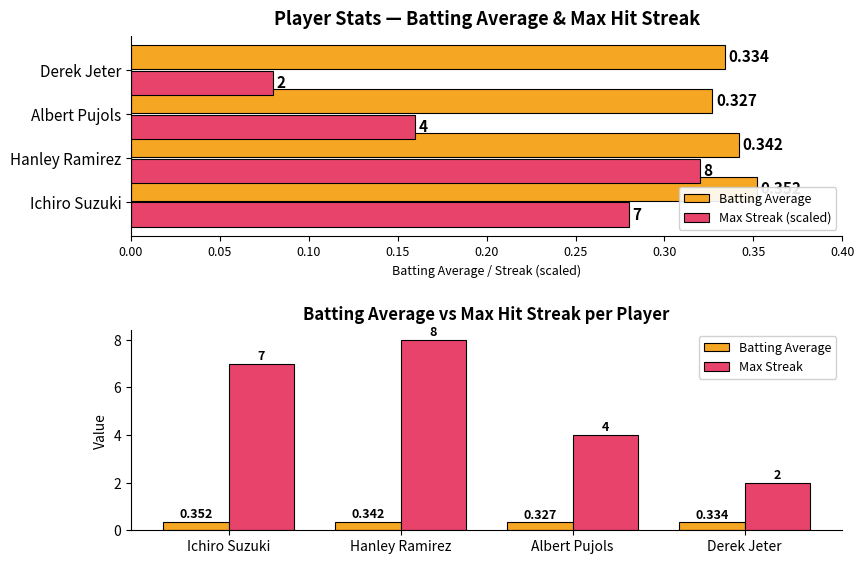

Are the bars grouped side by side (vs. stacked)?

Yes